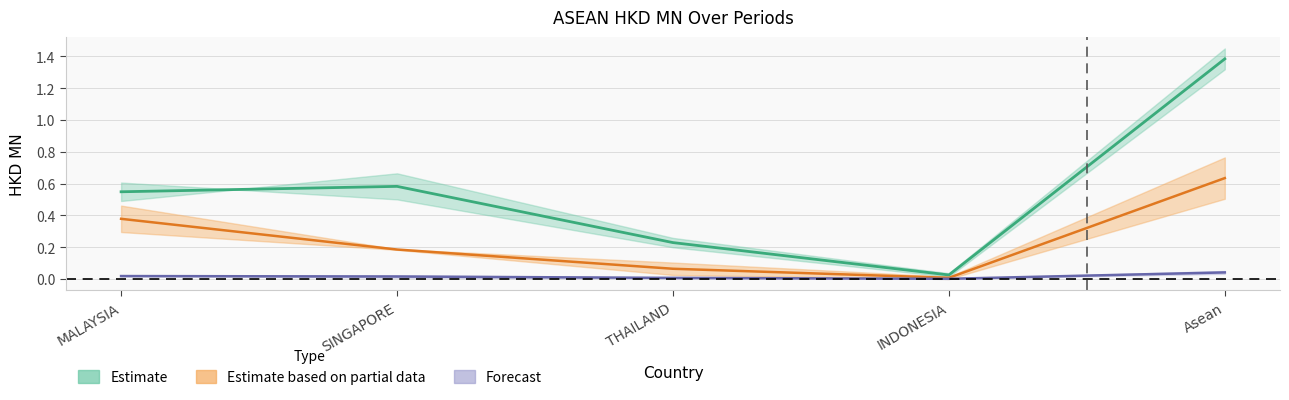

Is it true that 201812 equals 0.0 at INDONESIA?

False